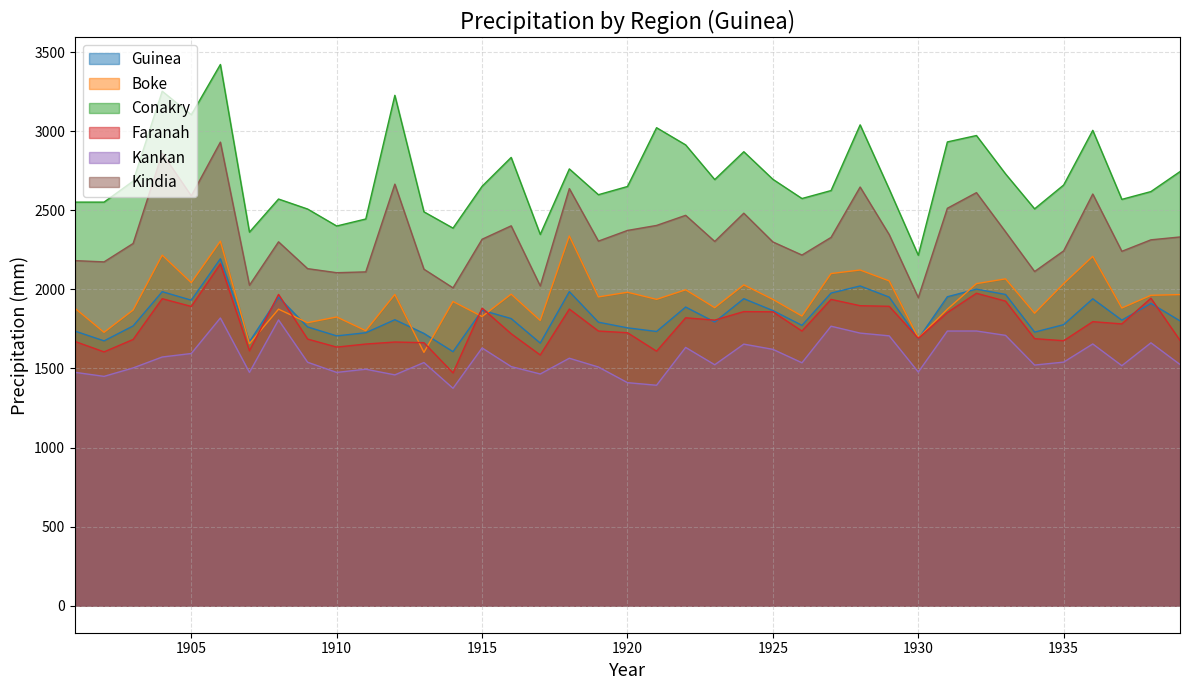

Rank the series by their maximum value, from highest to lowest.

Conakry, Kindia, Boke, Guinea, Faranah, Kankan